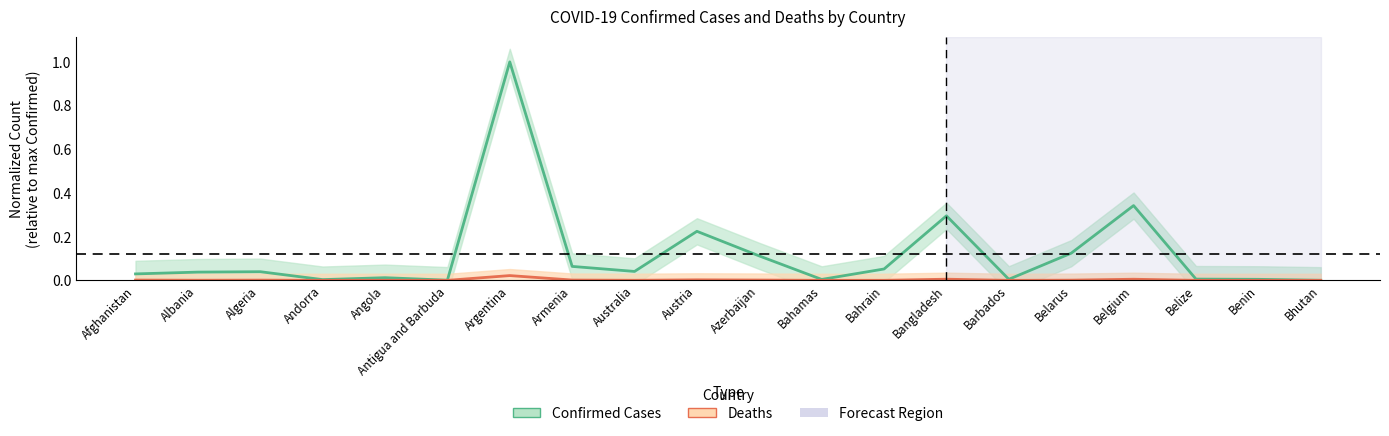

Reading right to left, list all the values displayed in this chart.

Confirmed: 0.0	0.0	0.0	0.3	0.1	0.0	0.3	0.1	0.0	0.1	0.2	0.0	0.1	1.0	0.0	0.0	0.0	0.0	0.0	0.0
Deaths: 0.0	0.0	0.0	0.0	0.0	0.0	0.0	0.0	0.0	0.0	0.0	0.0	0.0	0.0	0.0	0.0	0.0	0.0	0.0	0.0